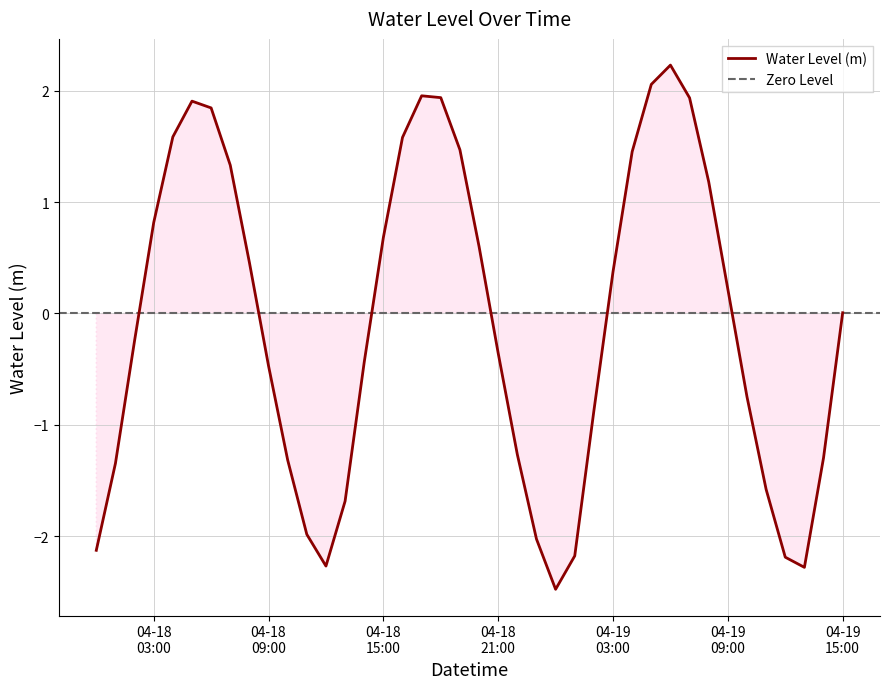

The value at 2023-04-19 11:00:00 is -1.6. True or false?

True